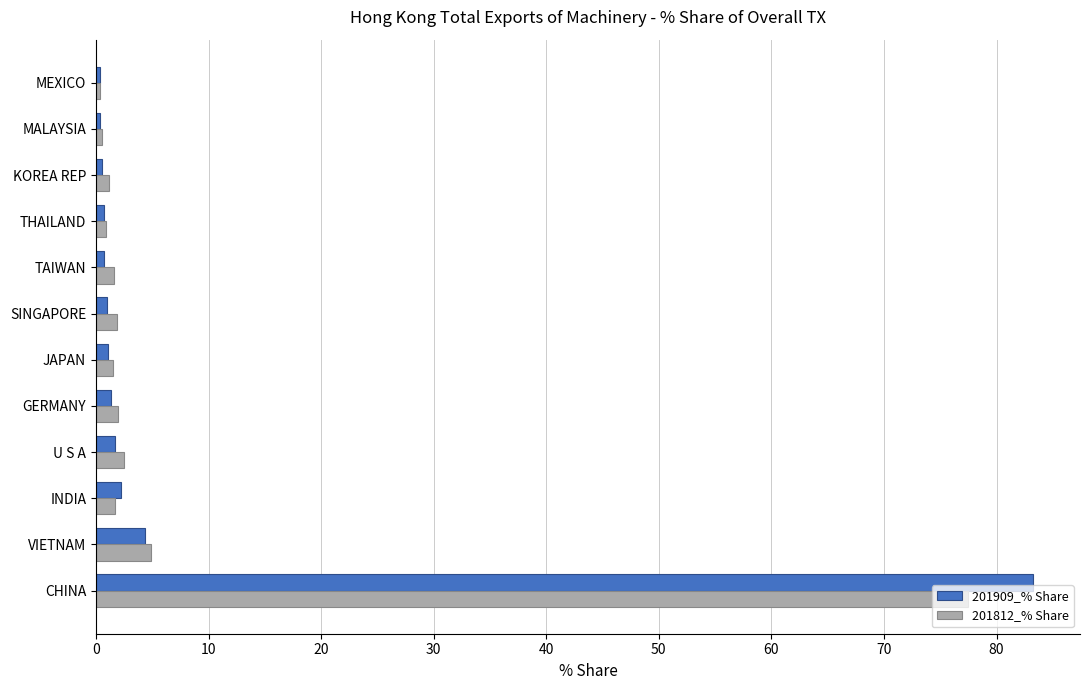

What are all the series names shown in the legend?

201909_% Share, 201812_% Share